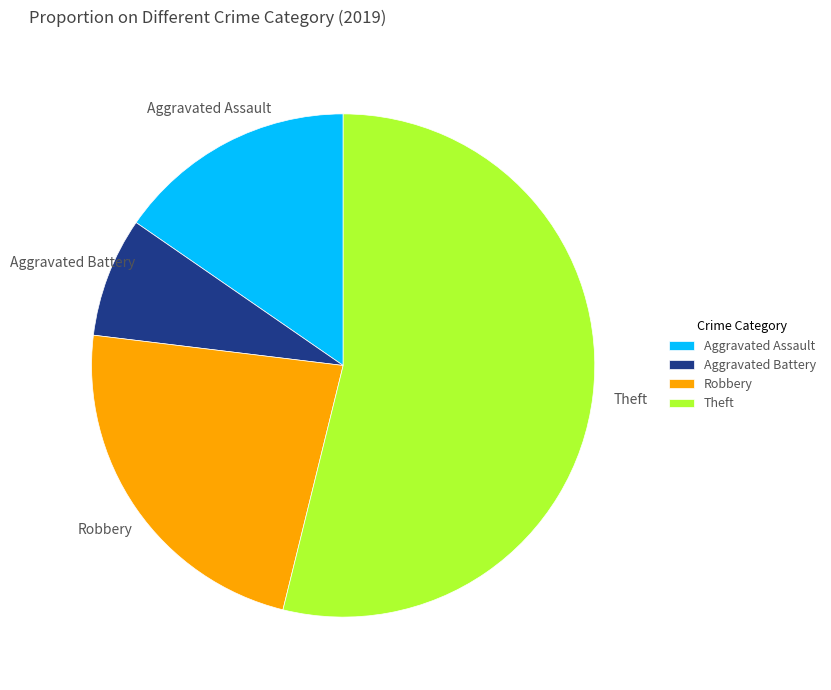

What is the ratio of the value at Aggravated Battery to the value at Robbery?

0.3